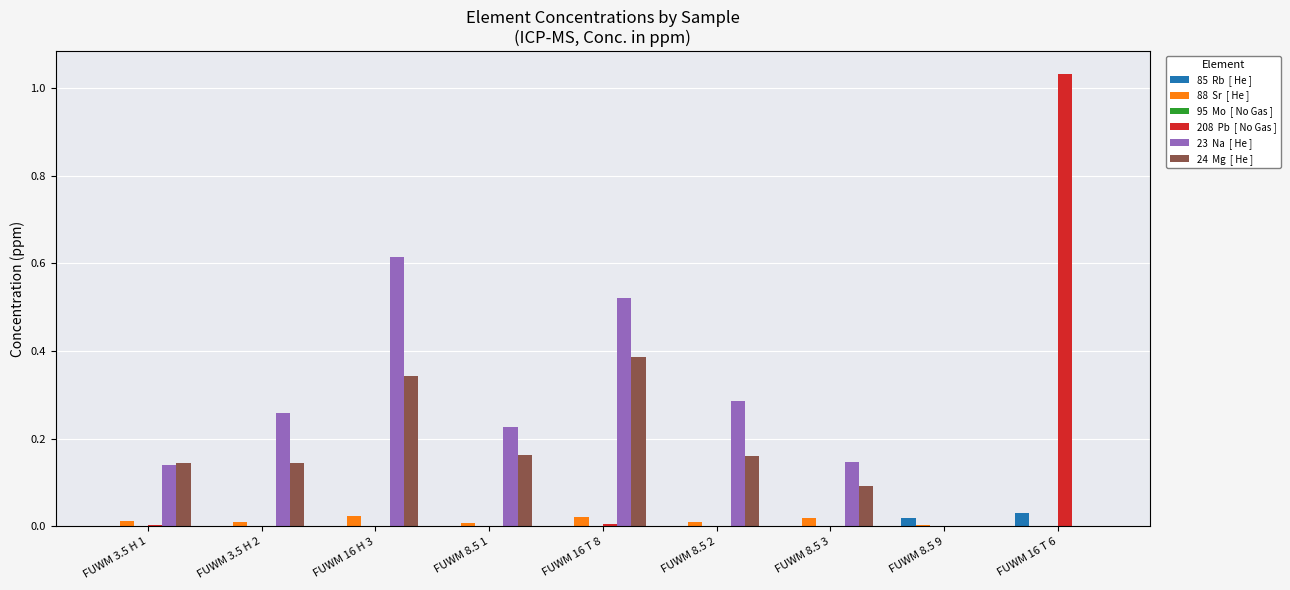

Which category has the highest value across all series?

FUWM 16 T 6